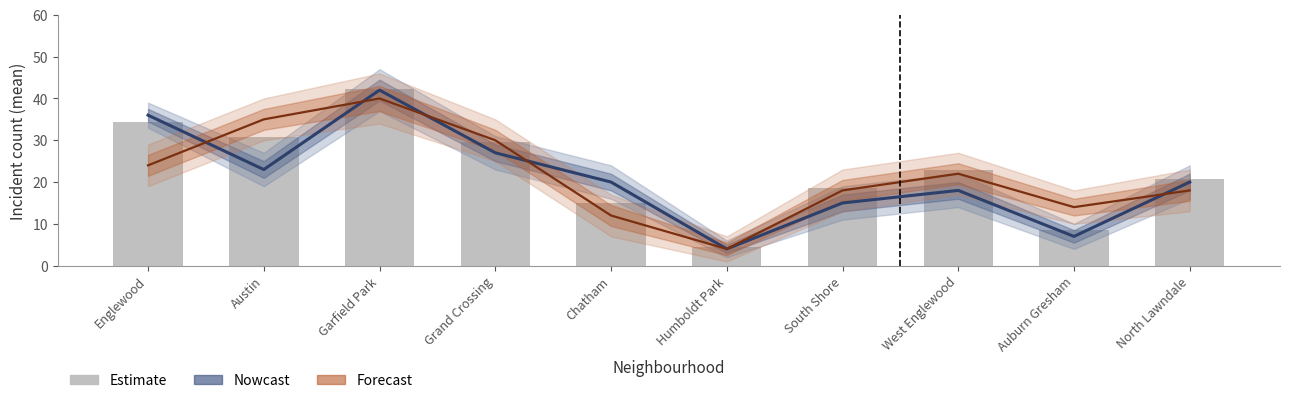

What is the difference between the maximum and minimum values in the Nowcast series?

38.0